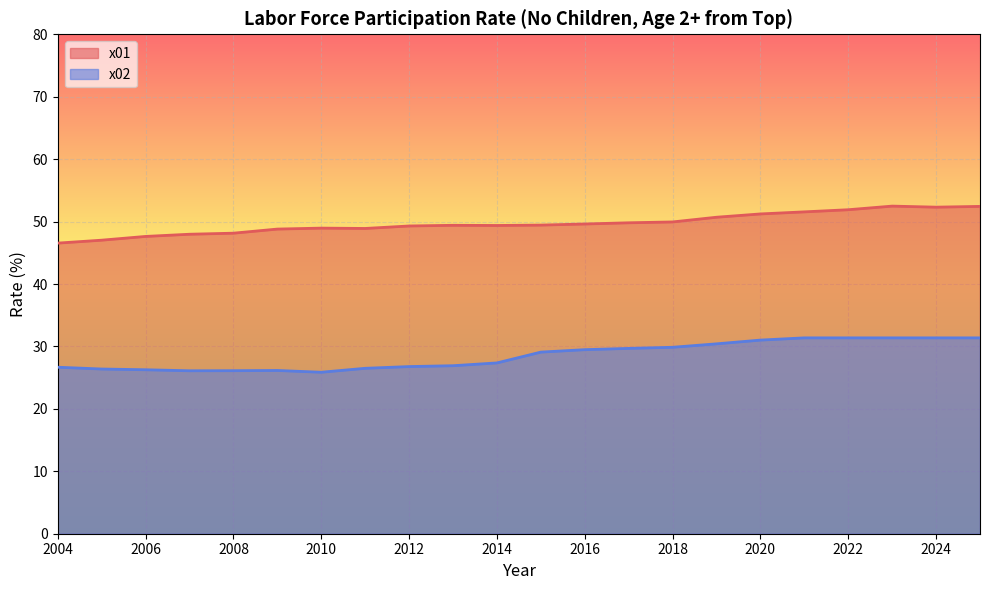

What is the average value of the x02 series?

28.5